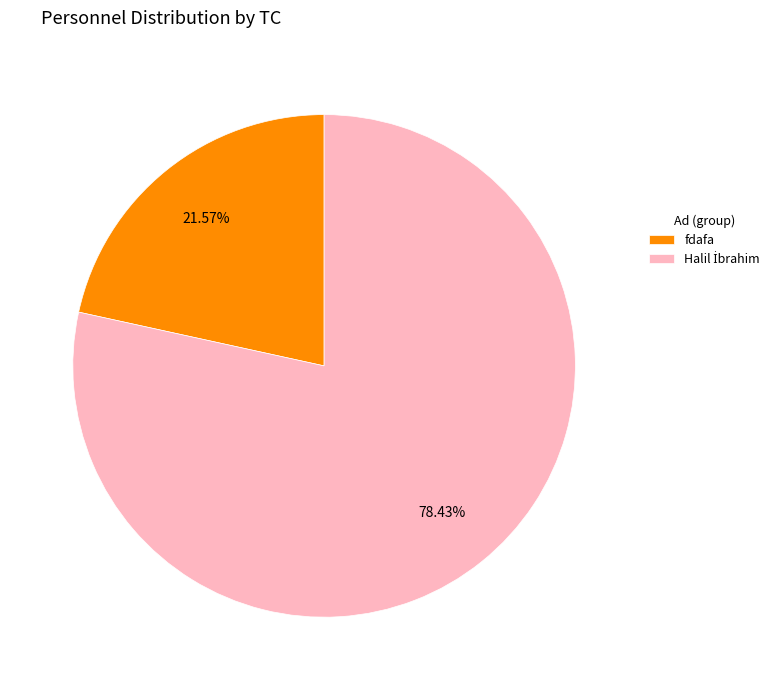

Does any single category account for the majority?

Yes